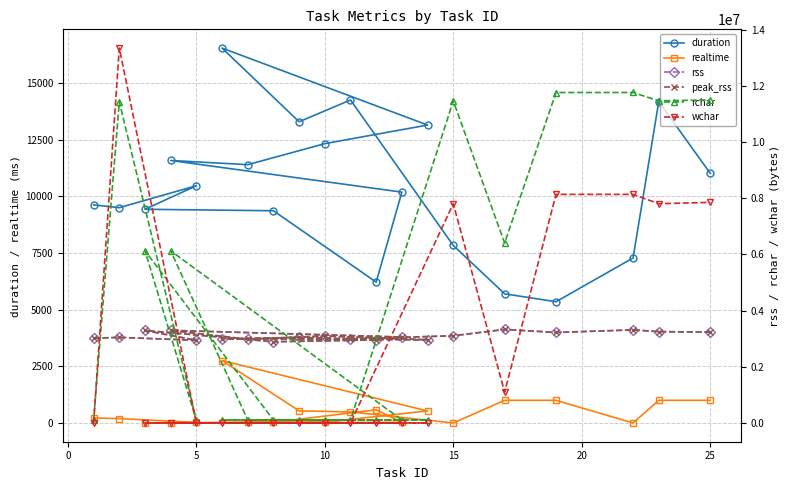

What is the lowest value of the duration series?

5347